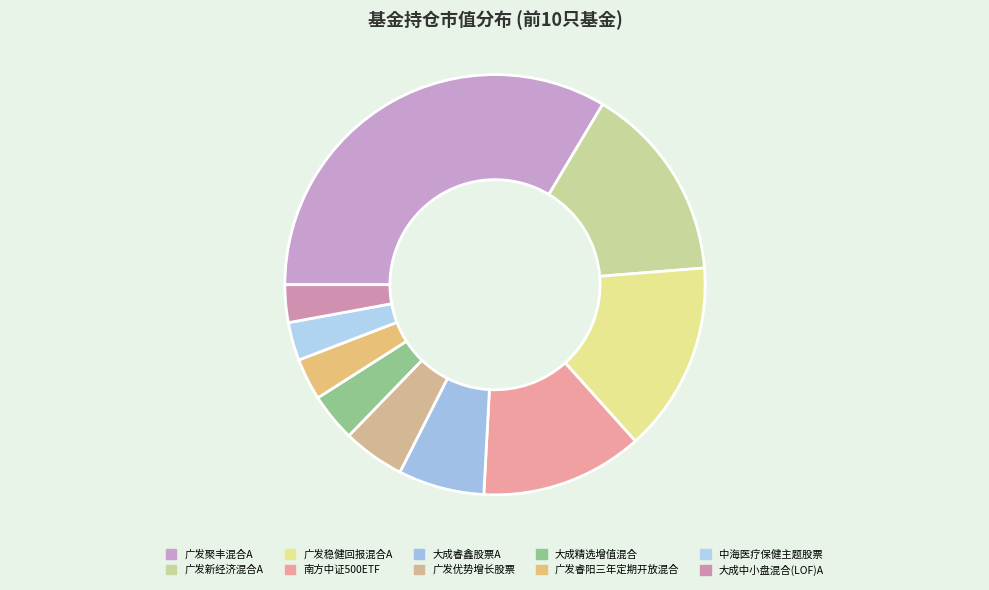

What is the change in value from 广发稳健回报混合A to 广发优势增长股票?

-1.9